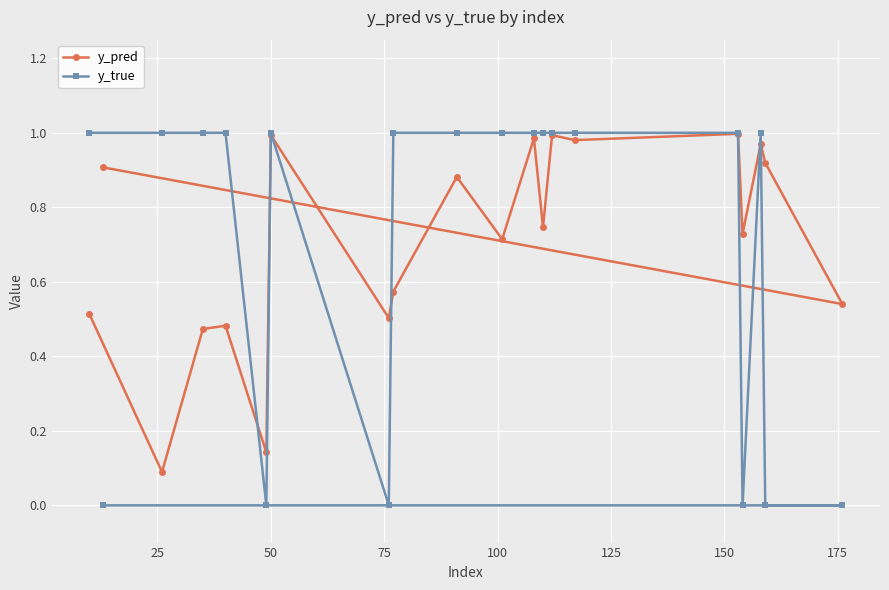

Which series has the widest spread of values?

y_true